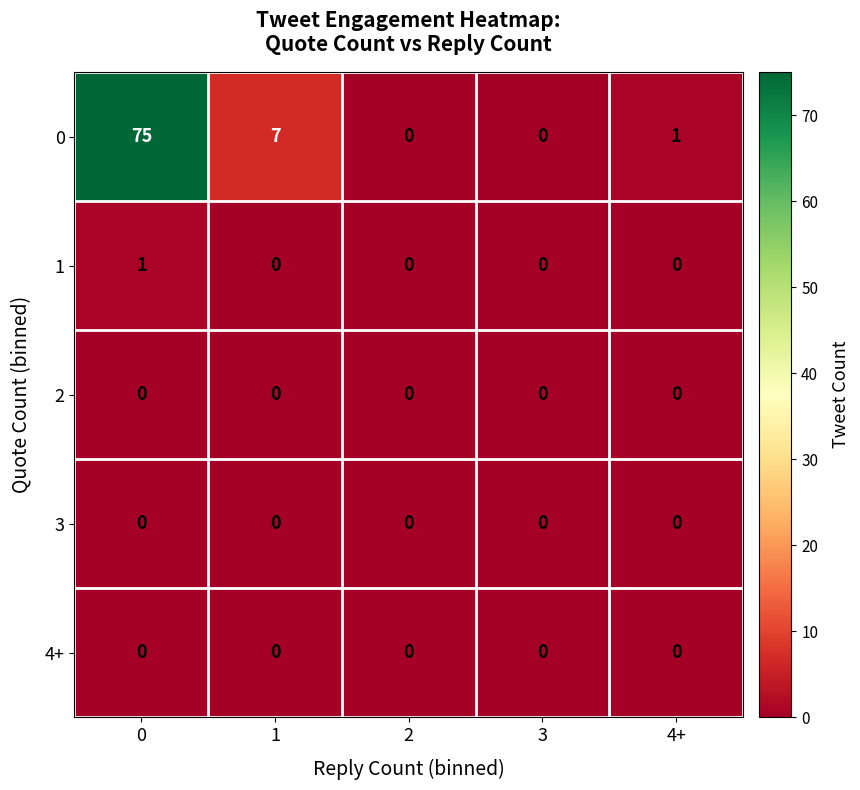

Which series has the largest range (max minus min)?

0